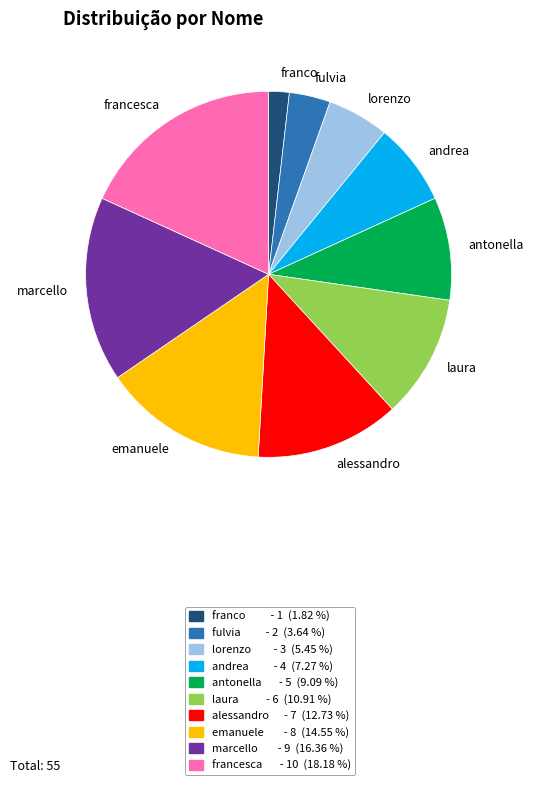

How many segments does this pie chart have?

10